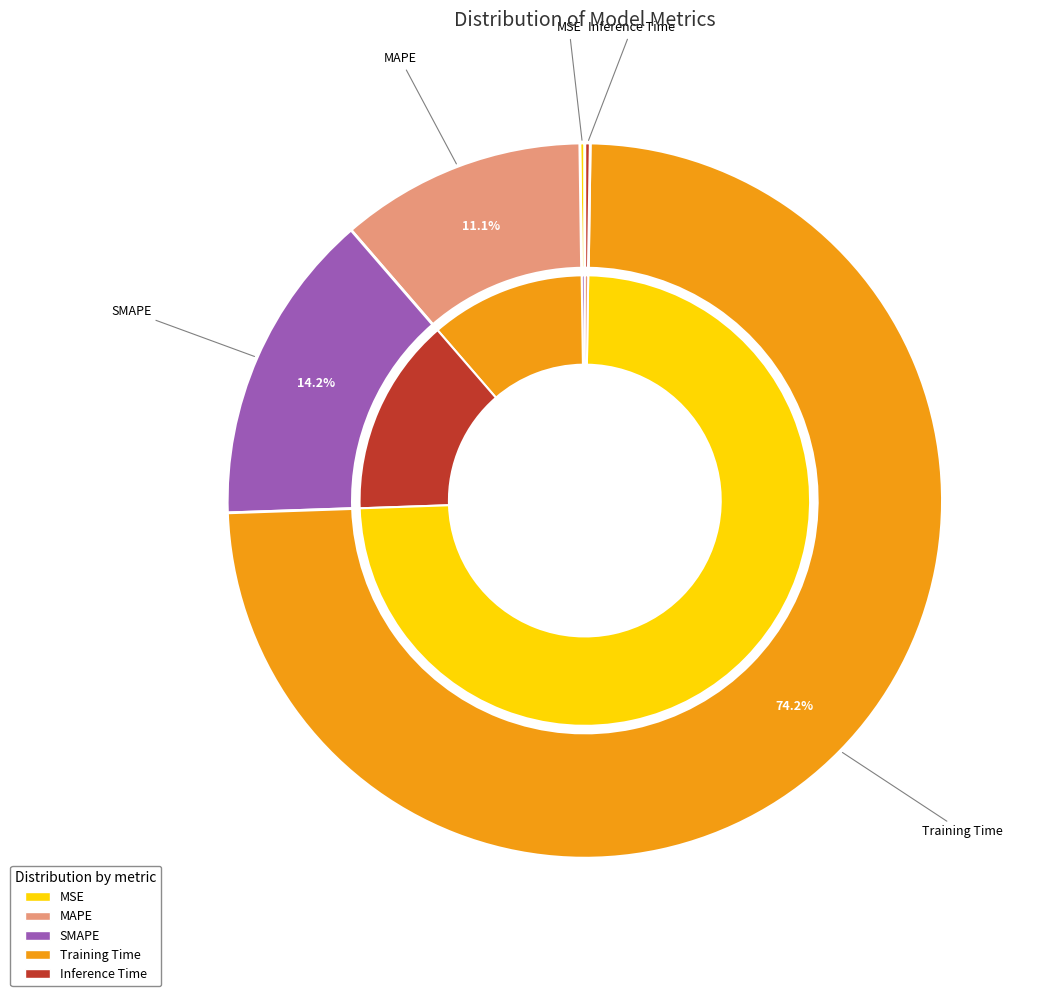

How many segments does this pie chart have?

5